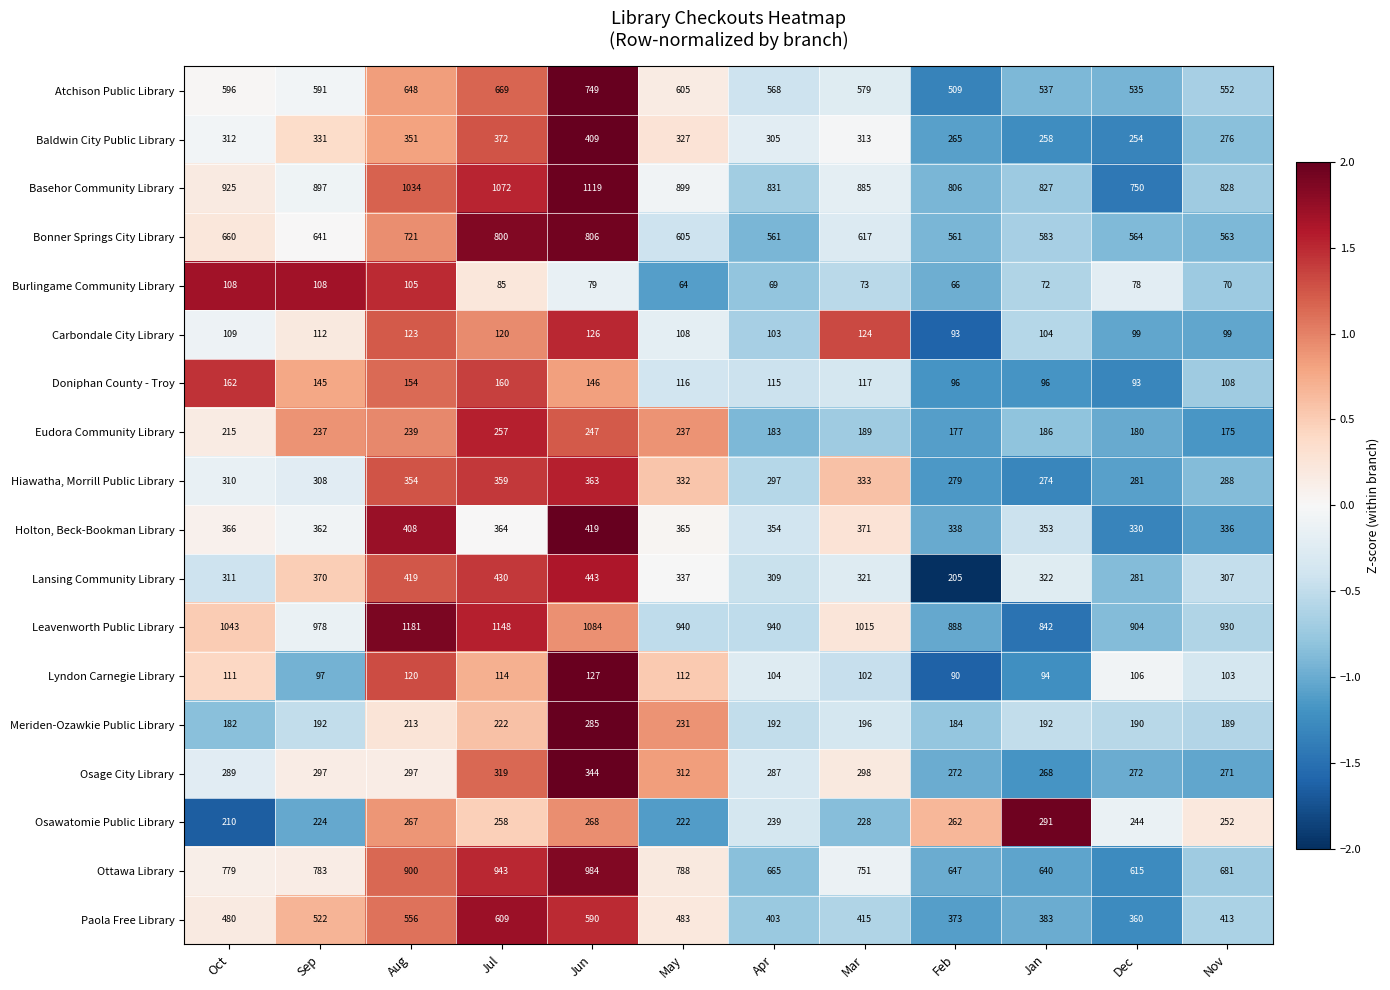

What is the difference between the maximum and second lowest values in the Burlingame Community Library series?

42